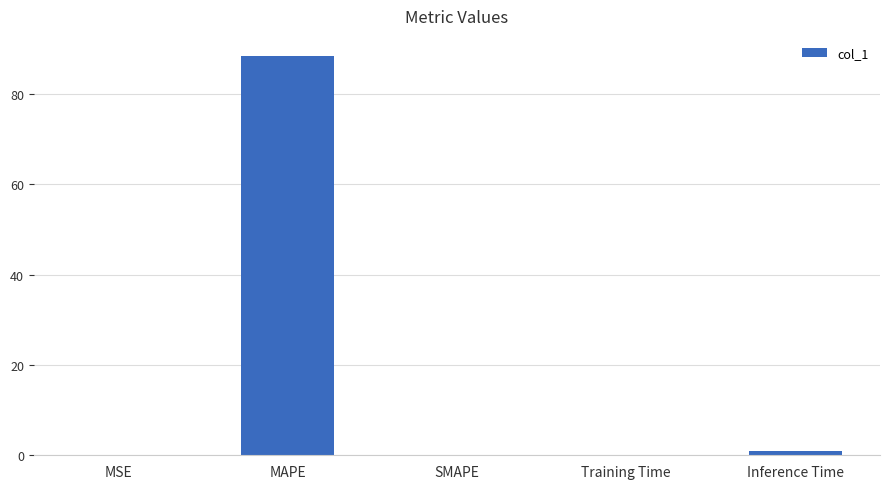

Are the bars horizontal?

No